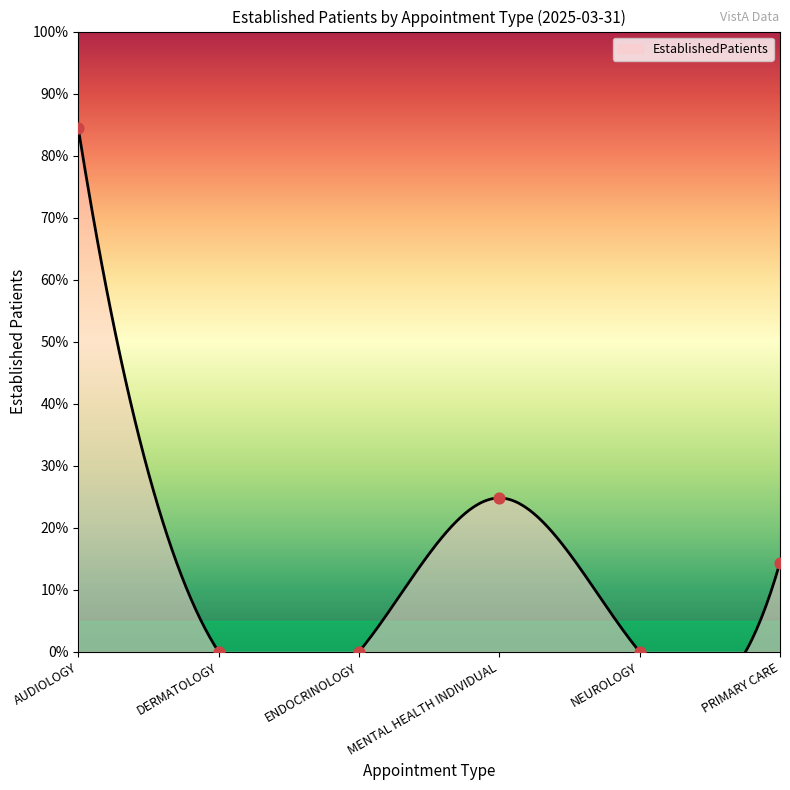

What is the change in value from MENTAL HEALTH INDIVIDUAL to NEUROLOGY?

-24.8